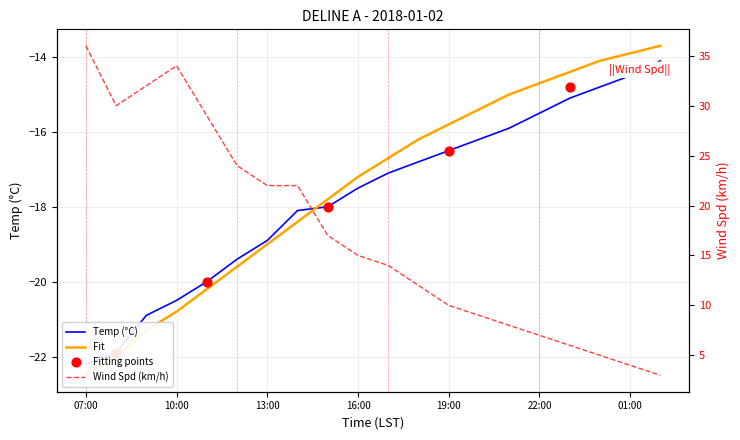

Which series contains the highest Y value?

Wind Spd (km/h)